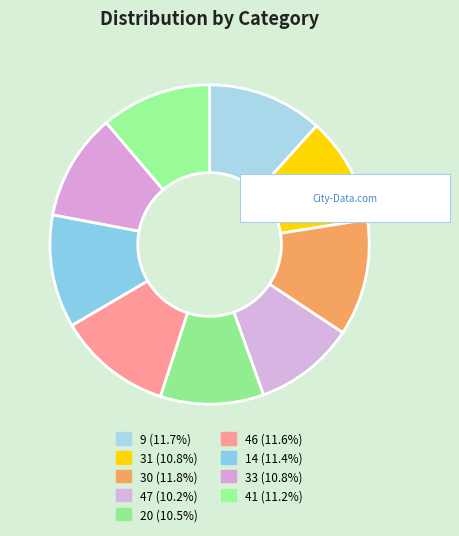

What is the smallest slice in the pie chart?

47